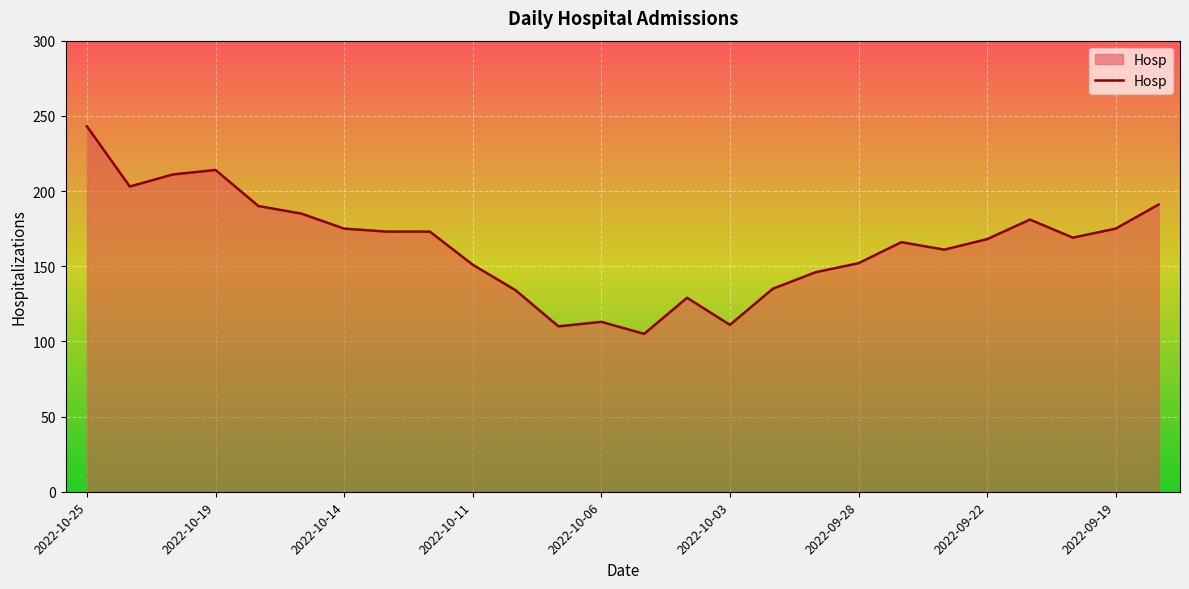

What is the maximum value shown in the chart?

243